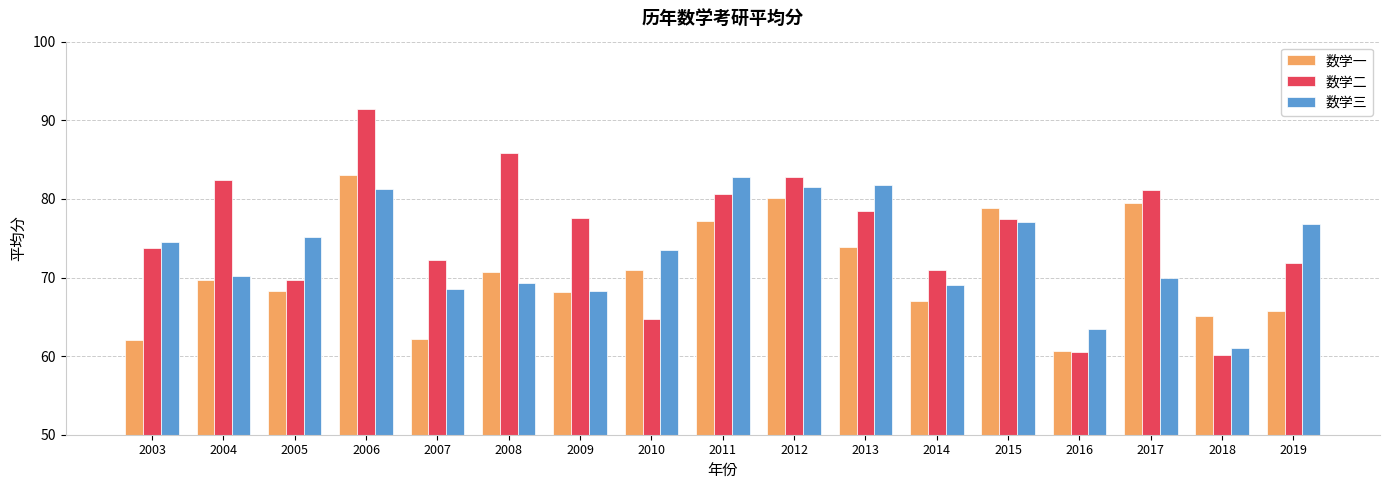

Which label corresponds to the smallest value in the chart?

2018